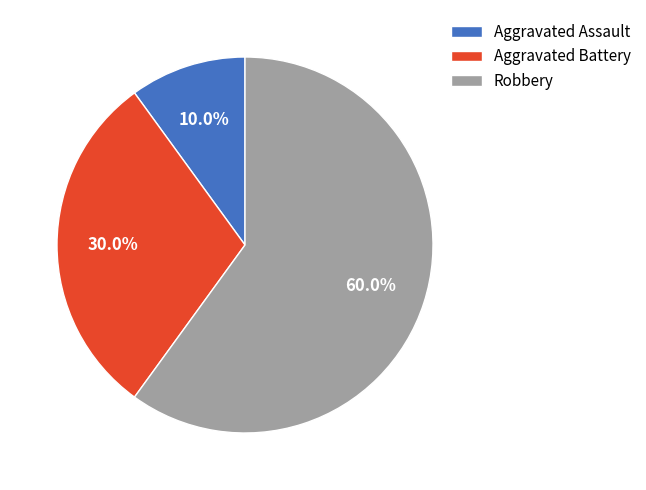

True or false: Aggravated Battery accounts for 30% of the total.

True